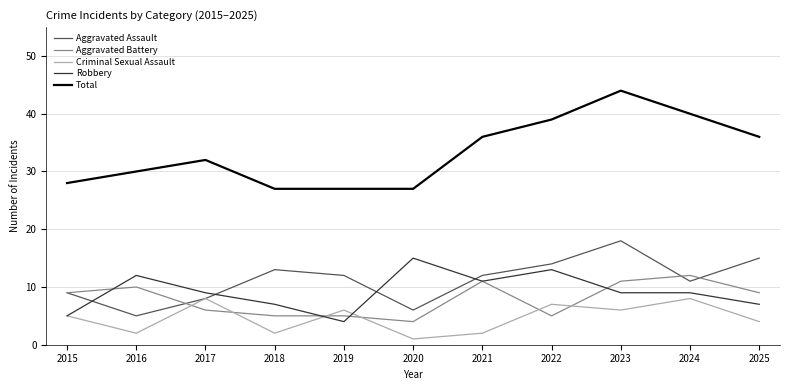

The Total series shows 6 at 2020. True or false?

False